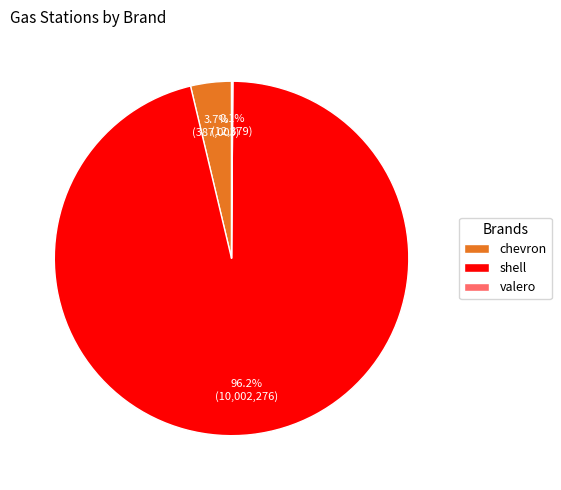

Between chevron and shell, which is larger?

shell